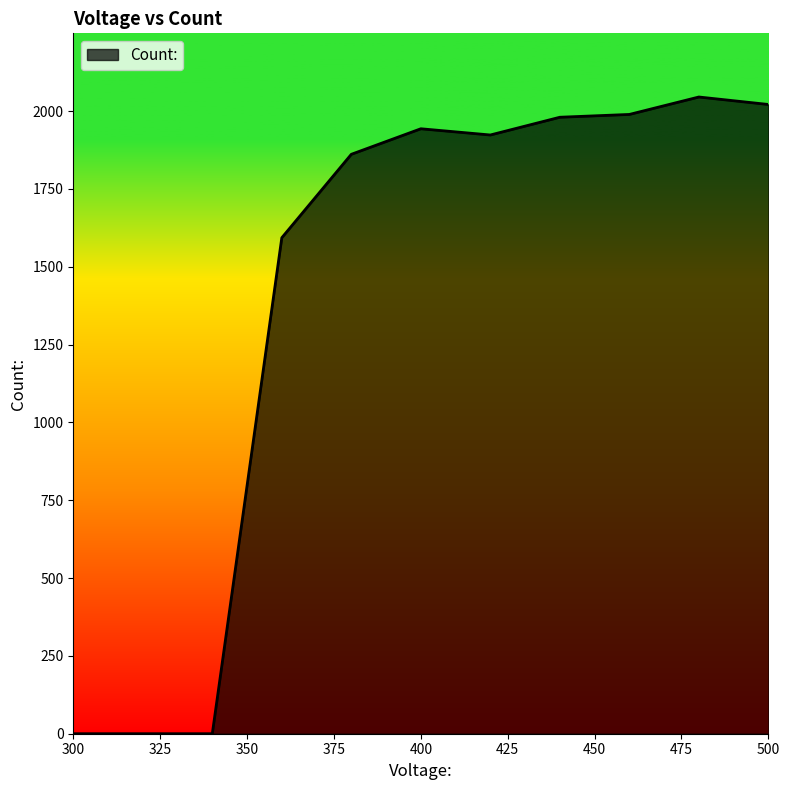

What is the greatest value displayed?

2045